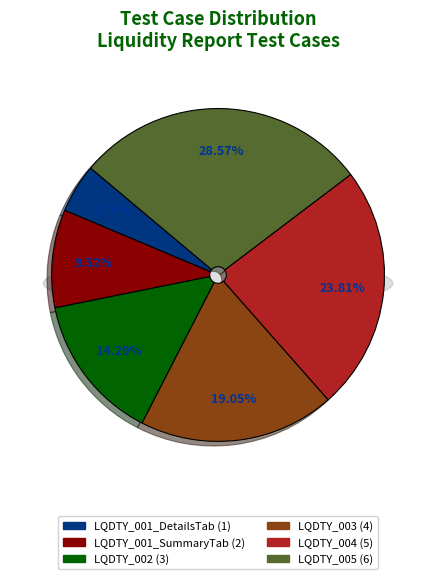

How many segments does this pie chart have?

6